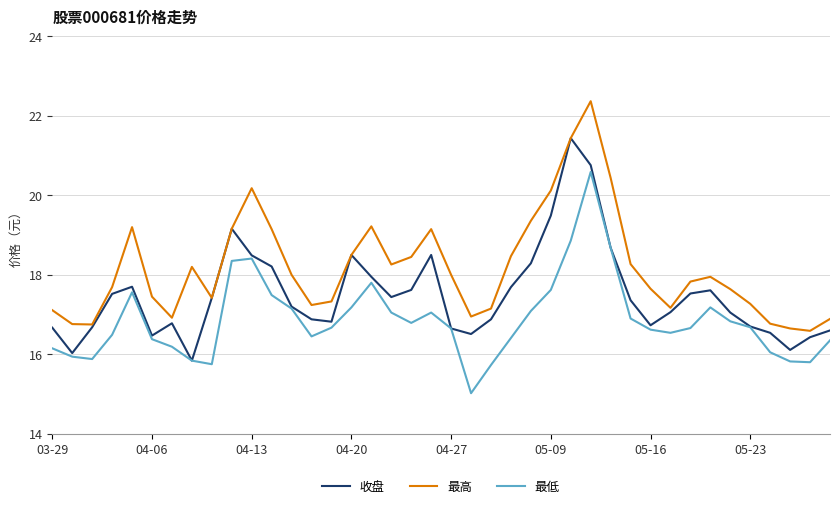

How many lines are shown in the chart?

3